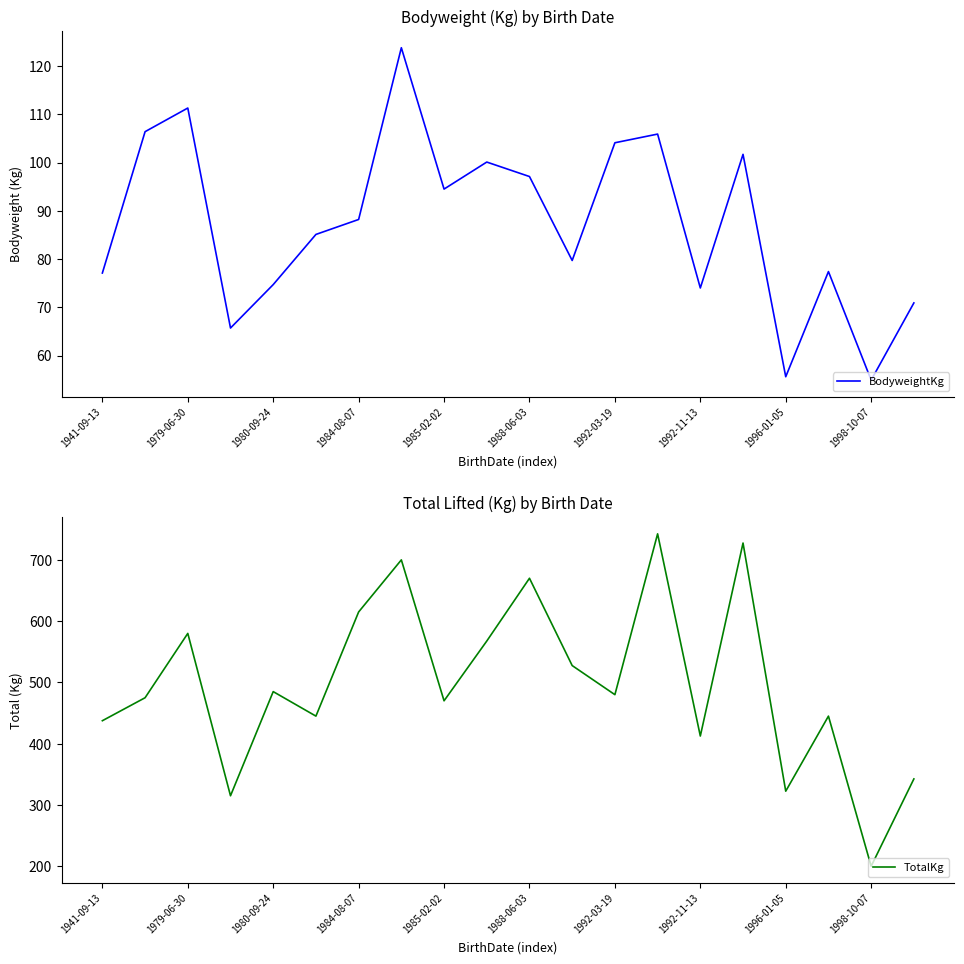

Does the chart display data point markers on the line(s)?

No